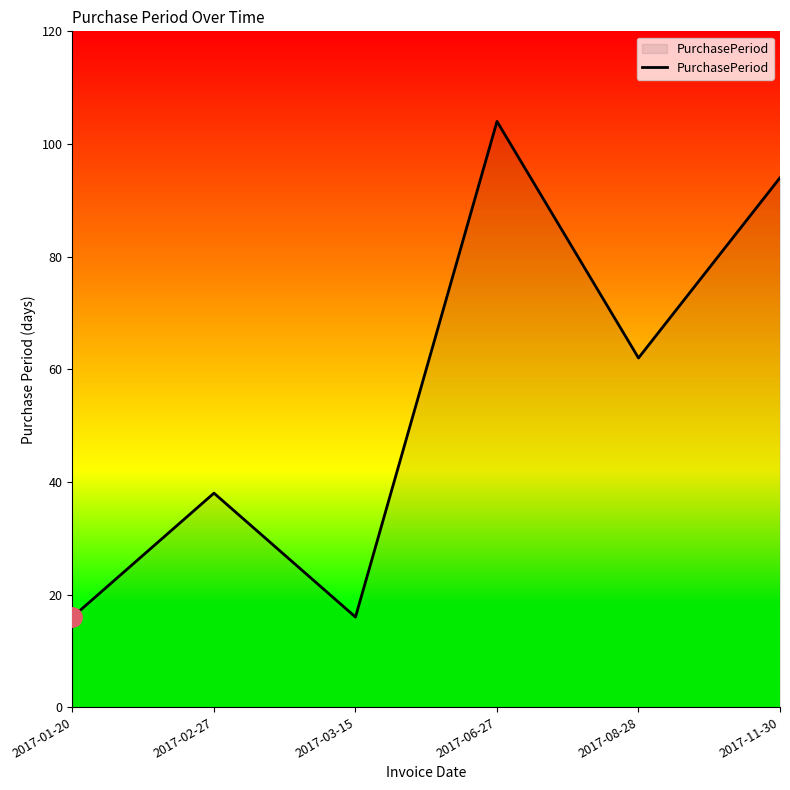

What is the difference between the maximum and minimum values?

88